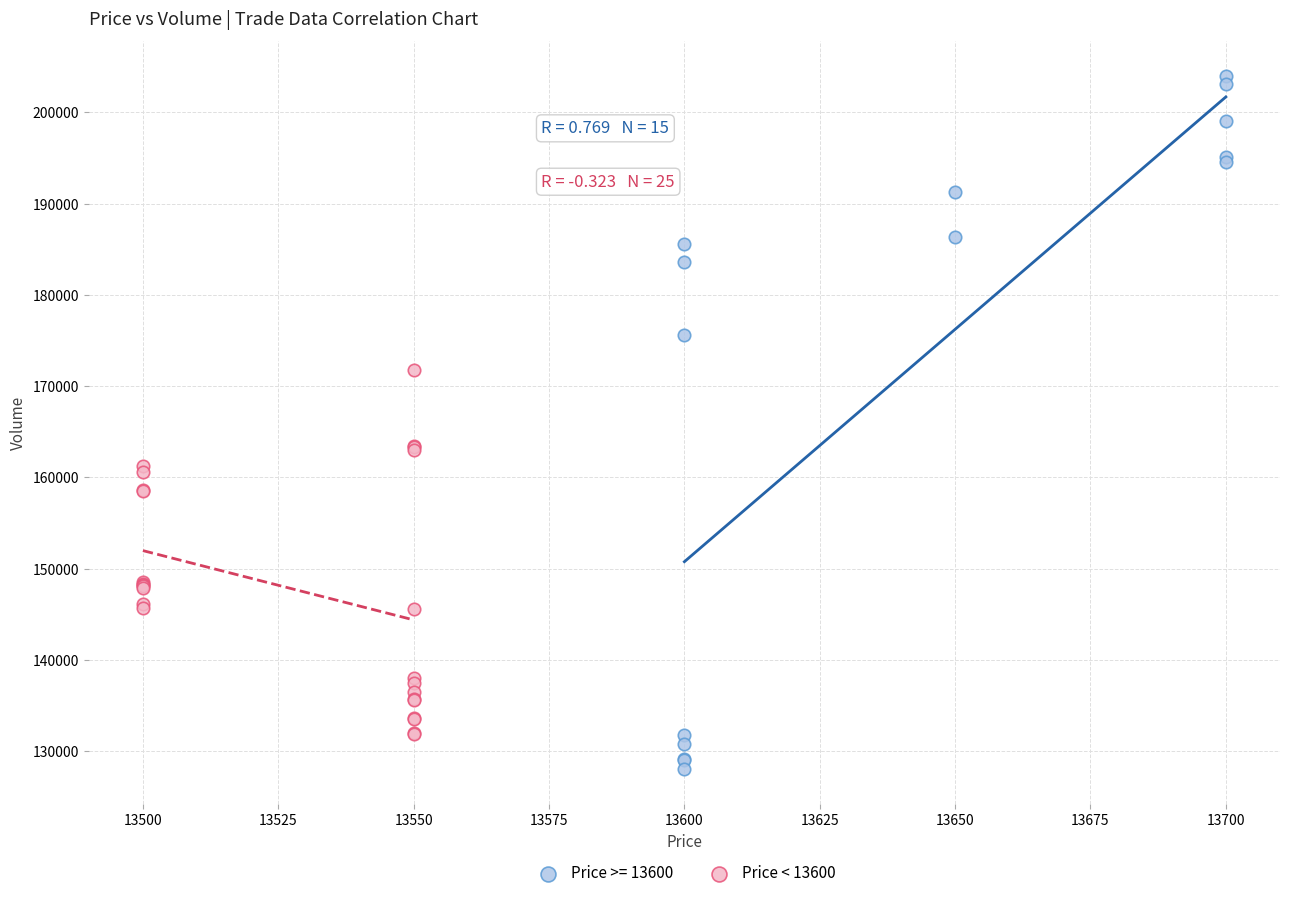

Which series contains the highest Y value?

Price >= 13600